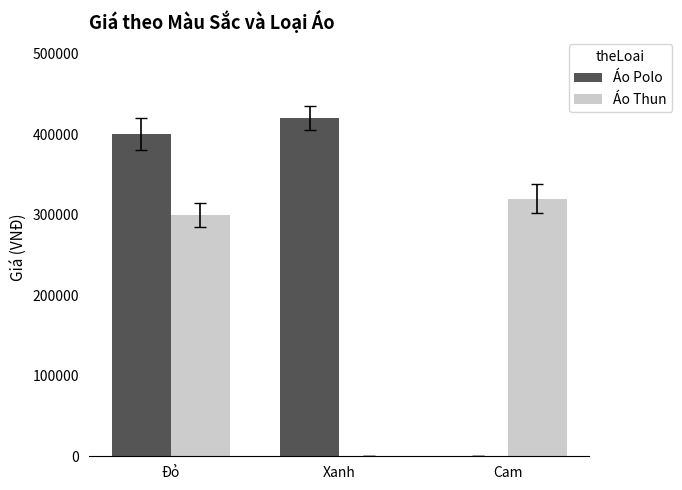

What is the total value across all series at Cam?

320000